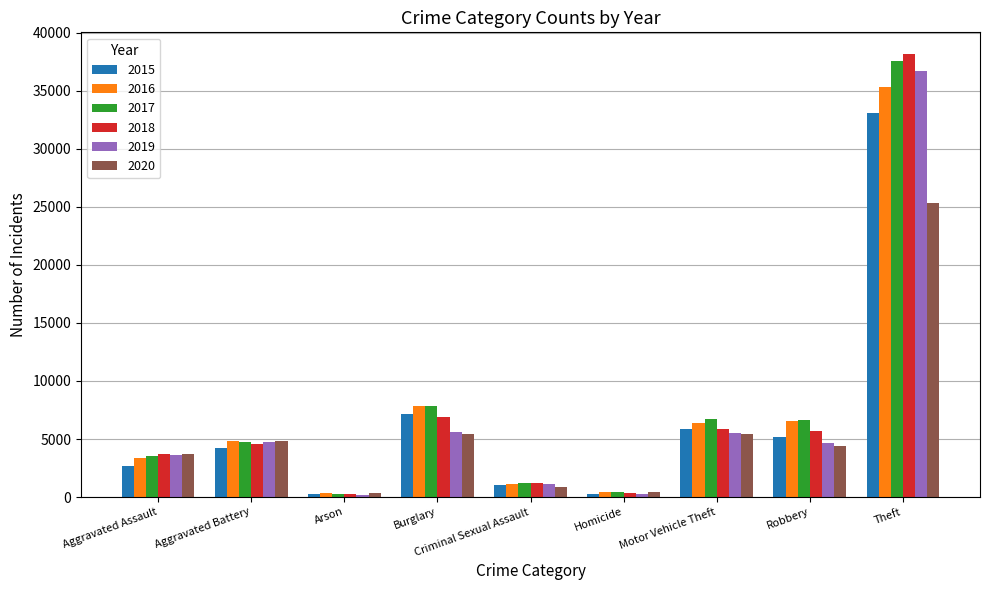

Which category has the highest value in the 2017 series?

Theft